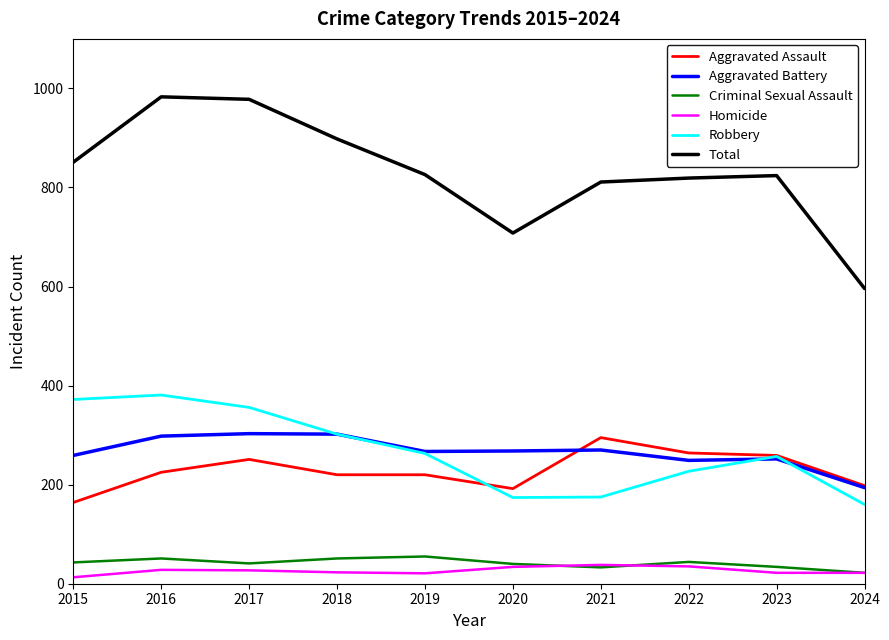

What is the sum of the Aggravated Assault values at 2023 and 2019?

479